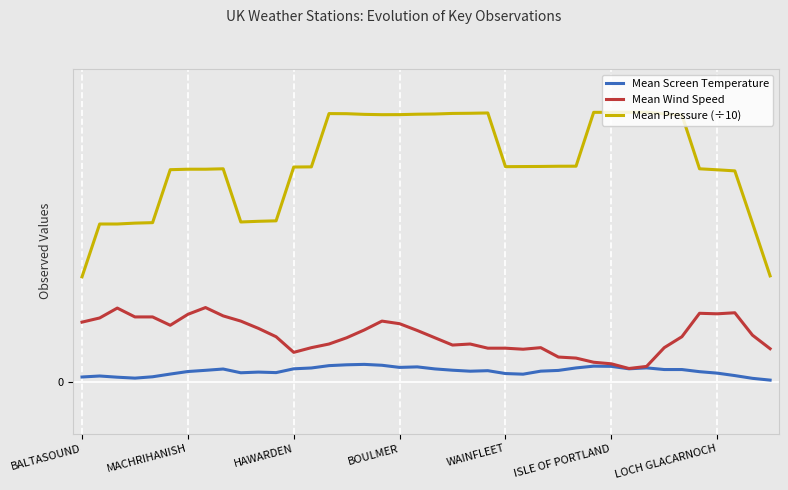

What are all the series names shown in the legend?

Mean Screen Temperature, Mean Wind Speed, Mean Pressure (÷10)